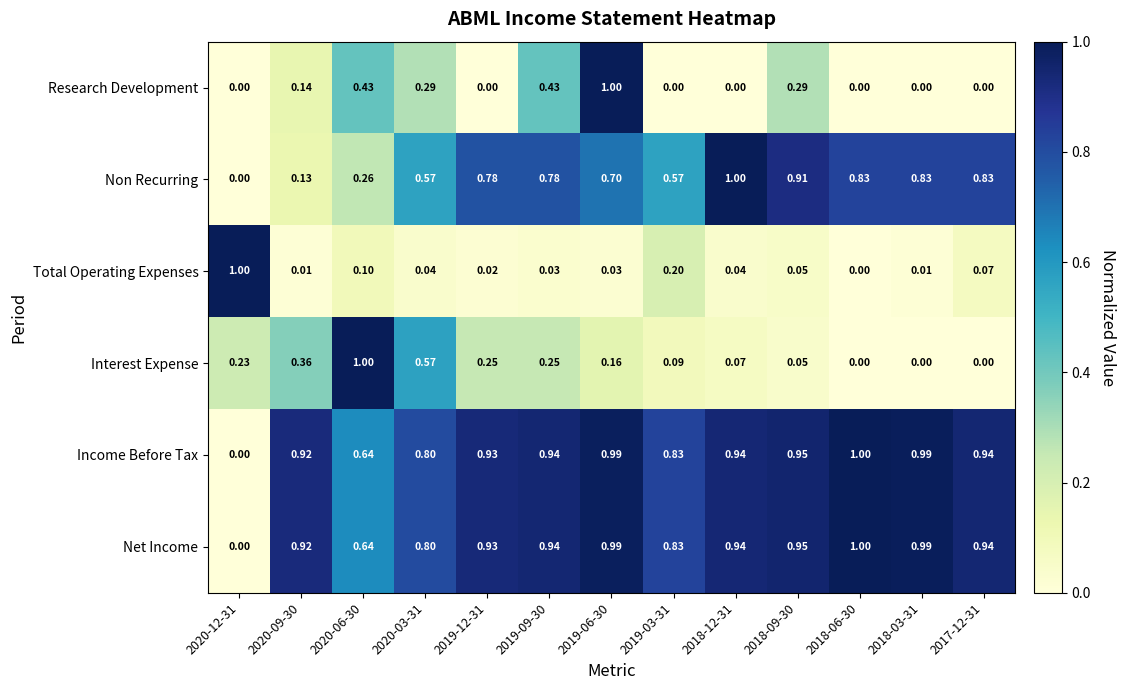

Between 2020-06-30 and 2019-12-31, which series saw the biggest shift?

Interest Expense